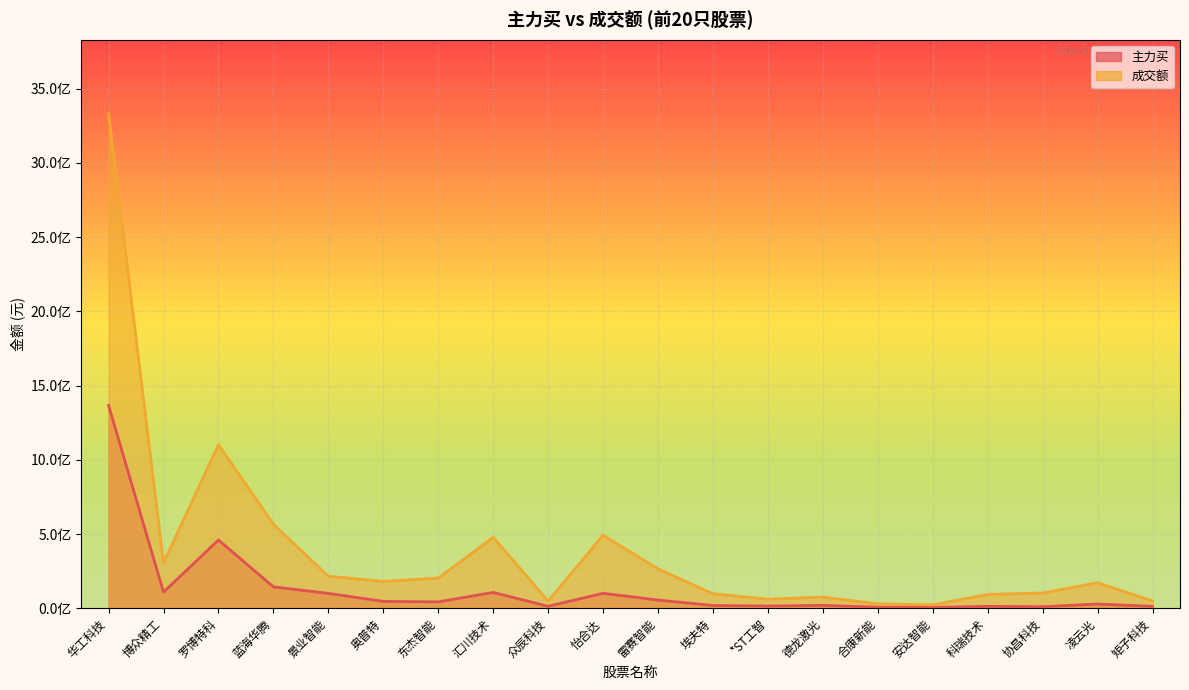

True or false: 主力买 and 成交额 intersect in this chart.

False